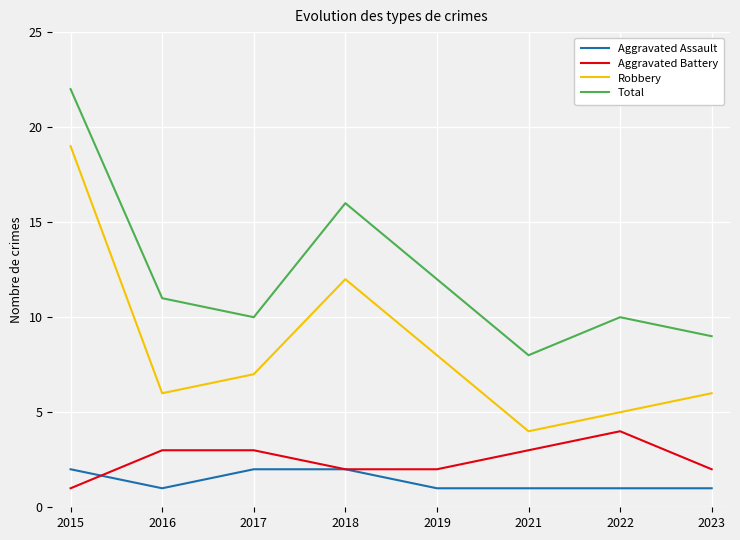

Reading left to right, extract all data points from this chart.

Aggravated Assault: 2015=2	2016=1	2017=2	2018=2	2019=1	2021=1	2022=1	2023=1
Aggravated Battery: 2015=1	2016=3	2017=3	2018=2	2019=2	2021=3	2022=4	2023=2
Robbery: 2015=19	2016=6	2017=7	2018=12	2019=8	2021=4	2022=5	2023=6
Total: 2015=22	2016=11	2017=10	2018=16	2019=12	2021=8	2022=10	2023=9